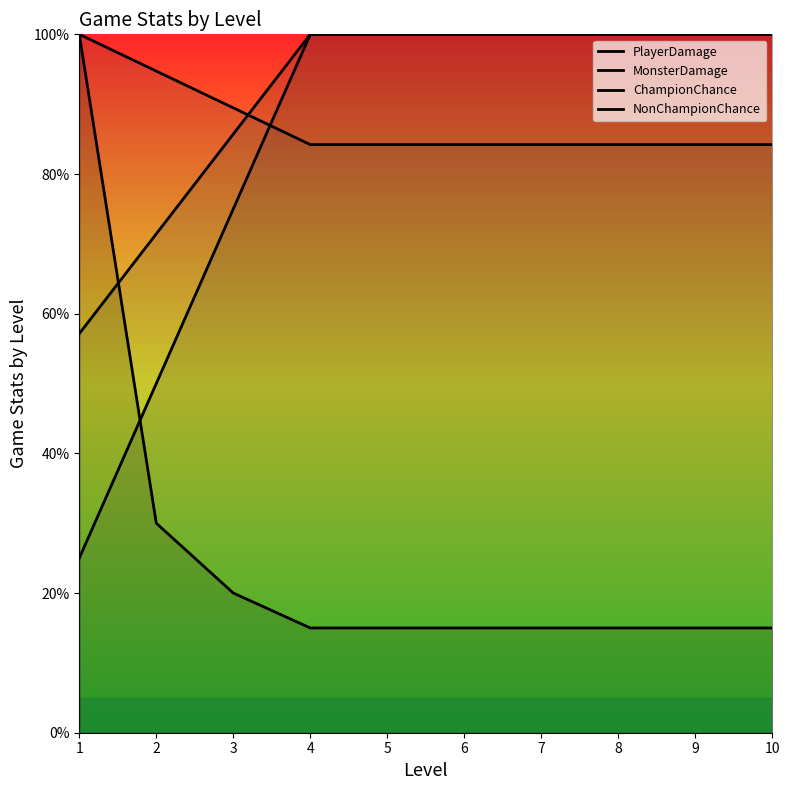

What is the difference between the highest and lowest values at 1?

75.0